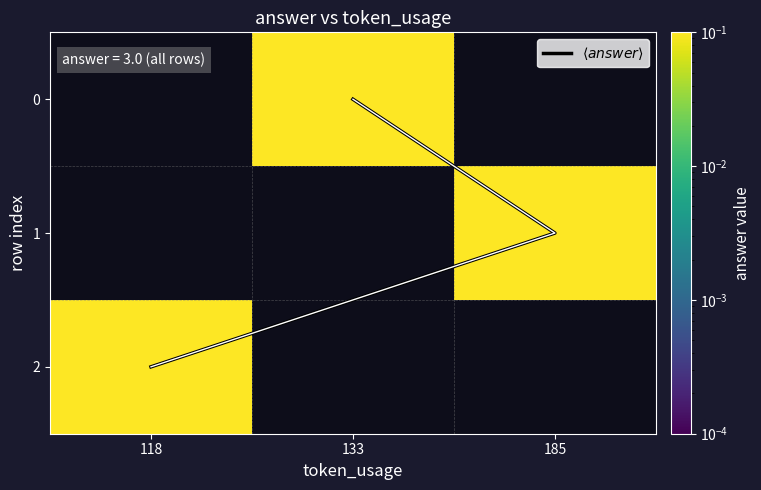

How many positive values does the 1 series have?

1